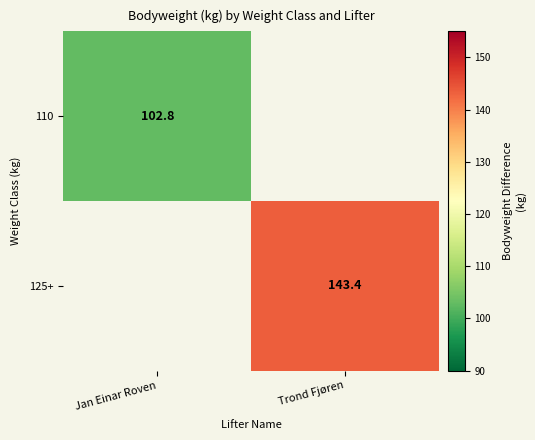

True or false: 125+ has a value of 143.4 at Trond Fjøren.

True